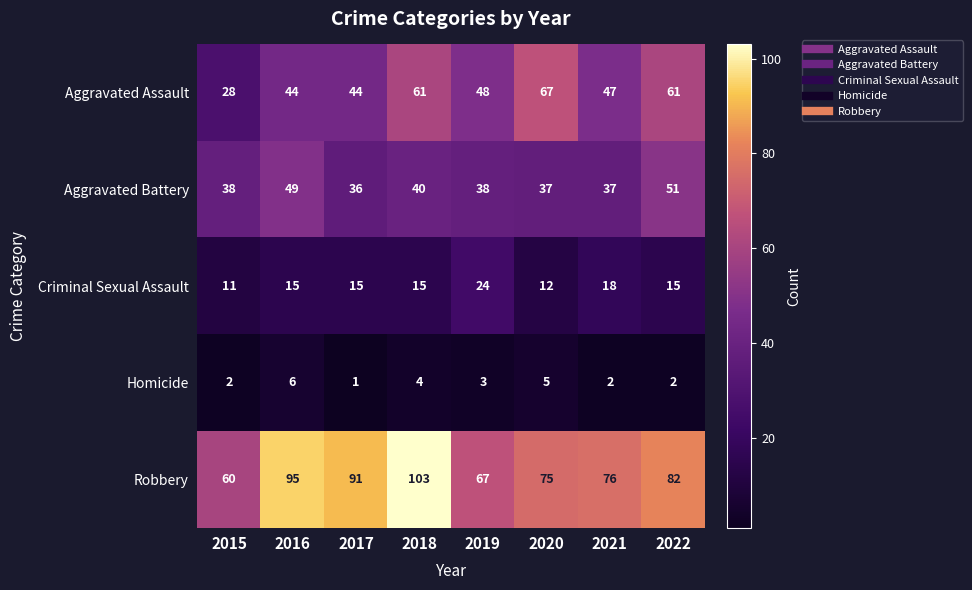

What is the maximum value shown in the chart?

103